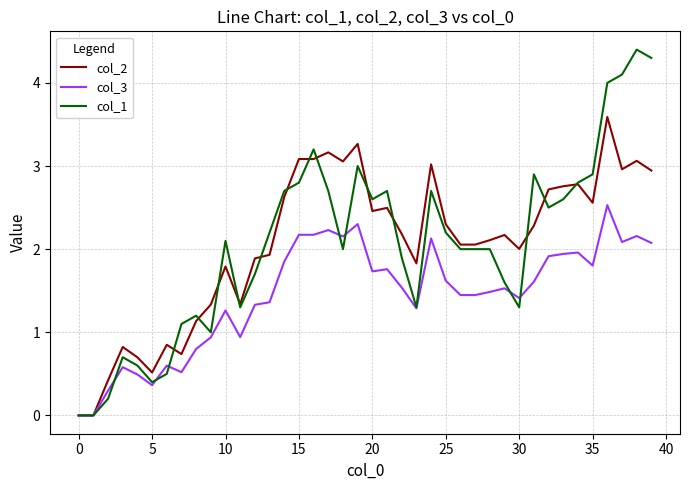

Does the chart display data point markers on the line(s)?

No